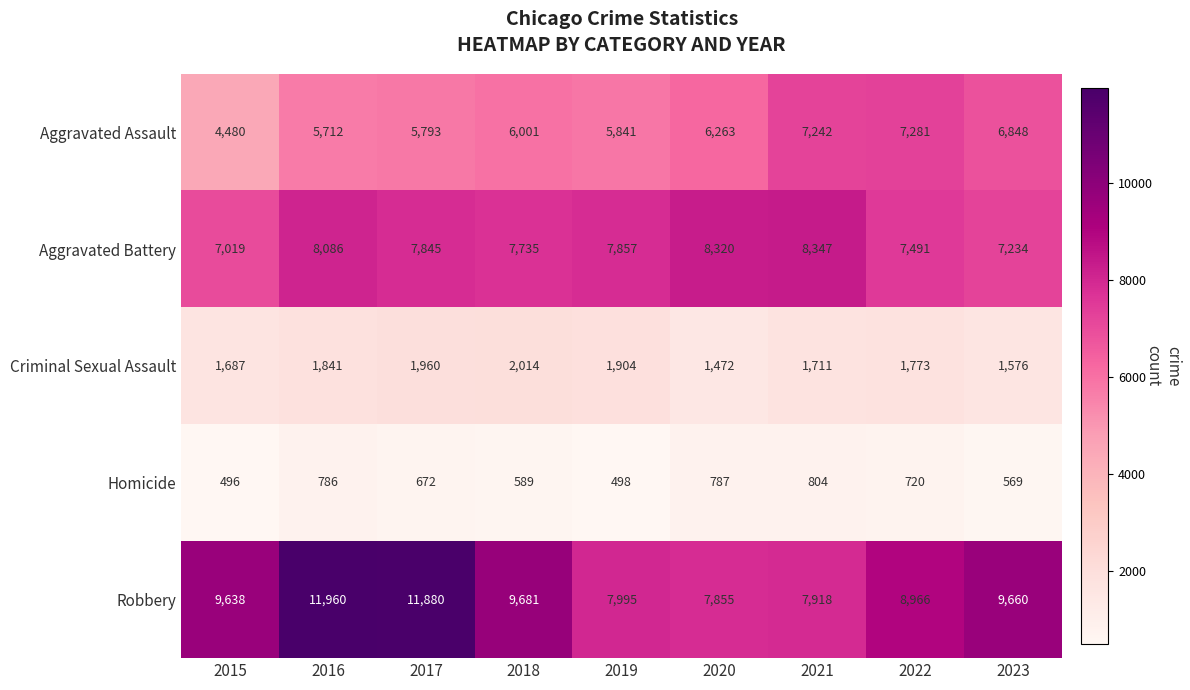

At which category is the sum across all series the highest?

2016